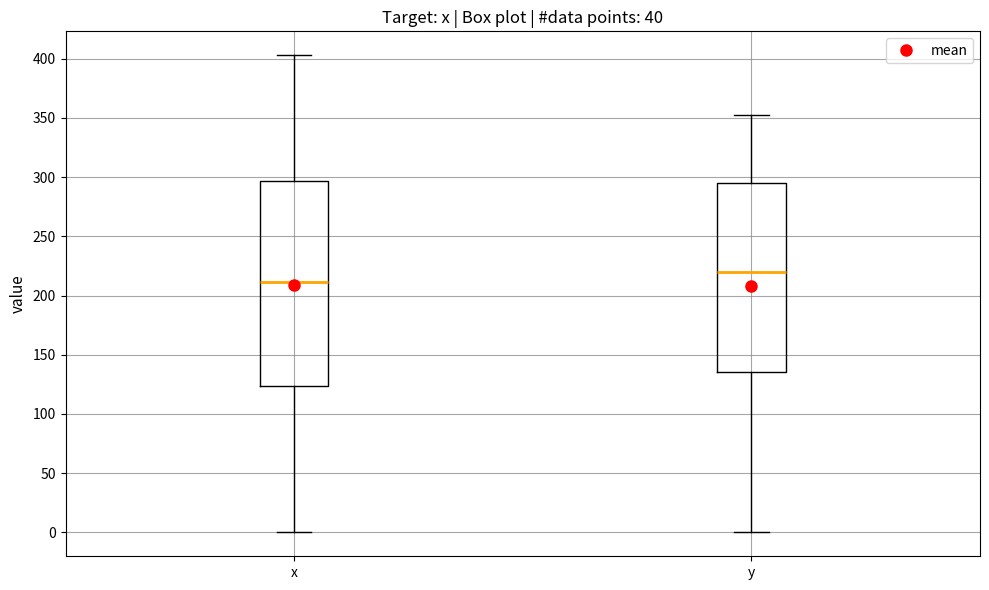

Where does the upper whisker of the box for y end on the y-axis? The values are not printed on the chart, so give them approximately, as read against the axis.

350